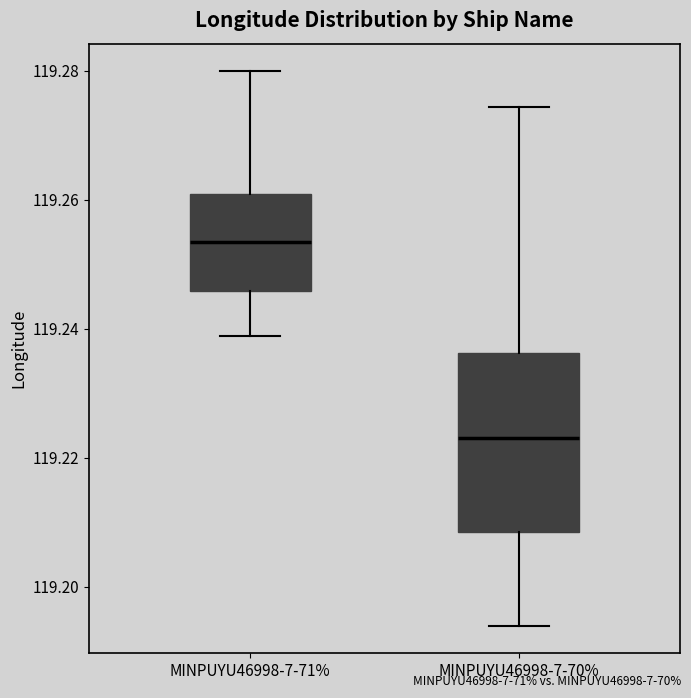

Reading left to right, read every box against the y-axis: the position of its median line, the range the box covers, and the ends of its whiskers. The values are not printed on the chart, so give them approximately, as read against the axis.

MINPUYU46998-7-71%: median 119.254, box 119.246 to 119.260, whiskers 119.238 to 119.280
MINPUYU46998-7-70%: median 119.224, box 119.208 to 119.236, whiskers 119.194 to 119.274